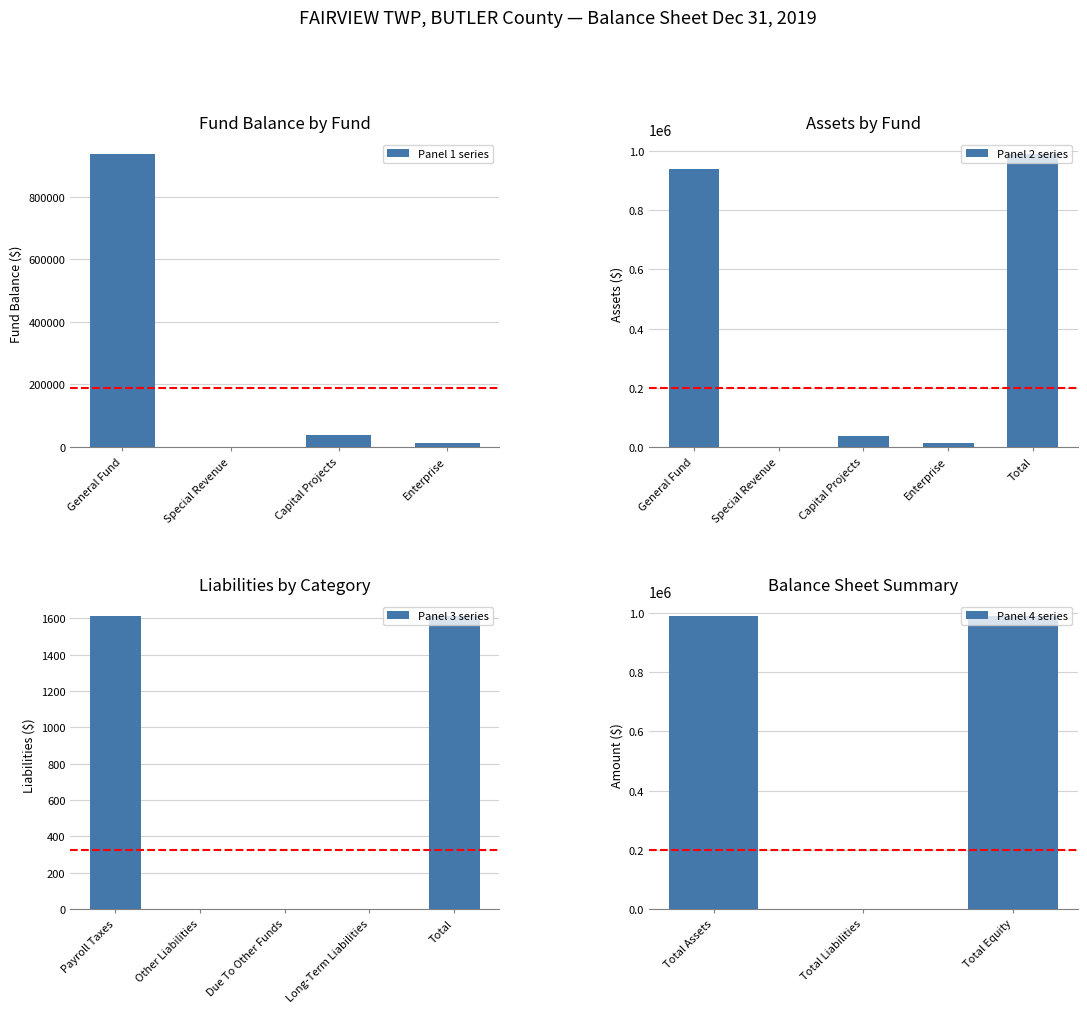

At which label does Panel 2 series reach its peak?

Total